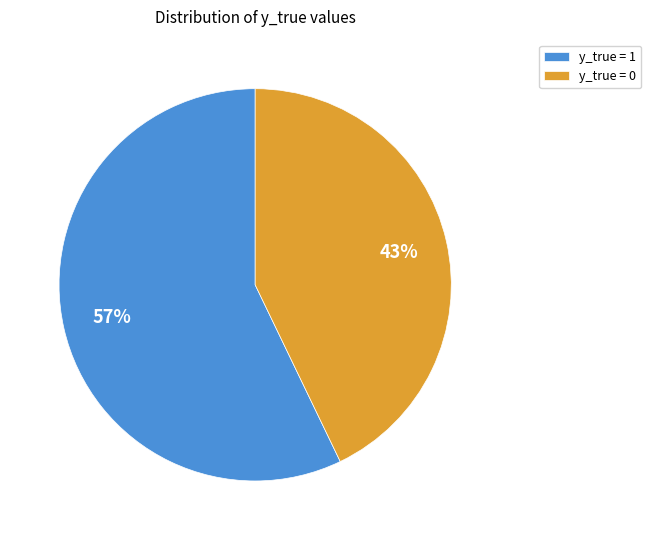

Which slice is the largest?

y_true = 1